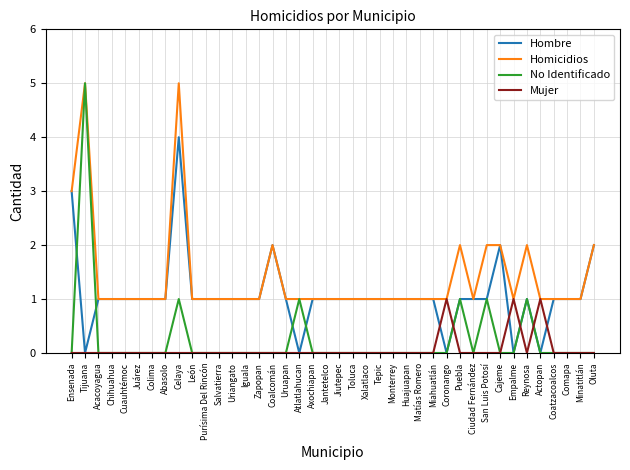

Which series has the widest spread of values?

No Identificado